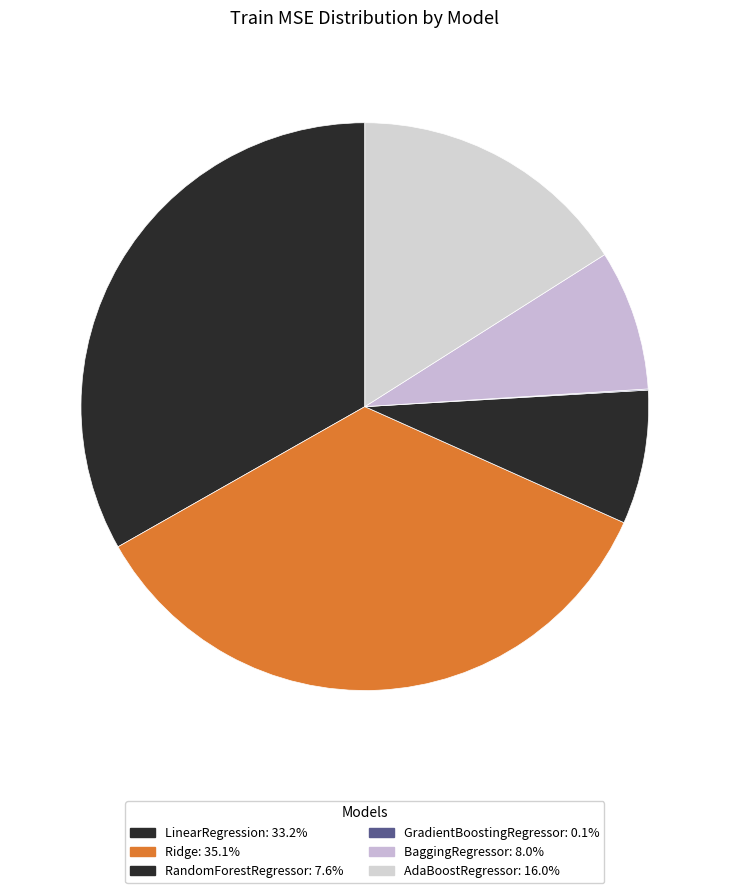

What is the largest slice in the pie chart?

Ridge